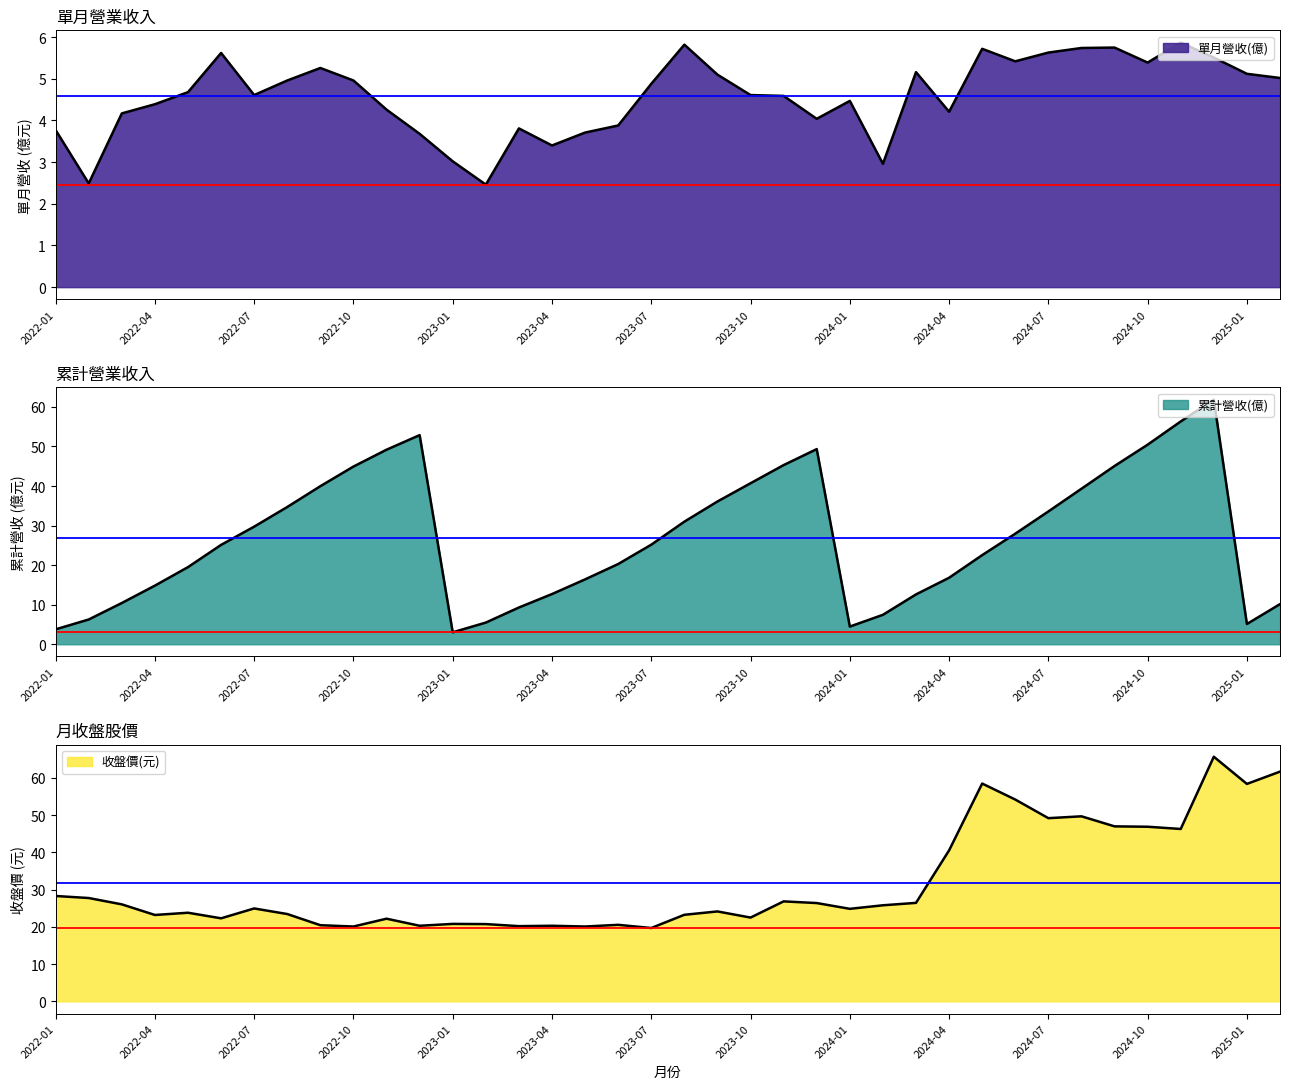

What is the approximate value of 累計營收(億) at 2024-09?

45.1